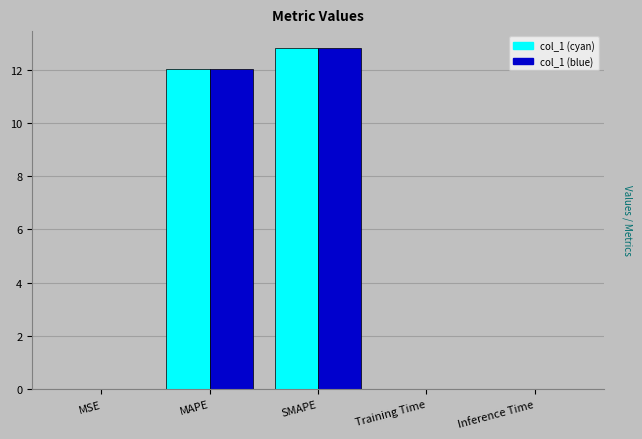

Reading left to right, transcribe all the data shown in this chart.

0.0	12.0	12.8	0.0	0.0